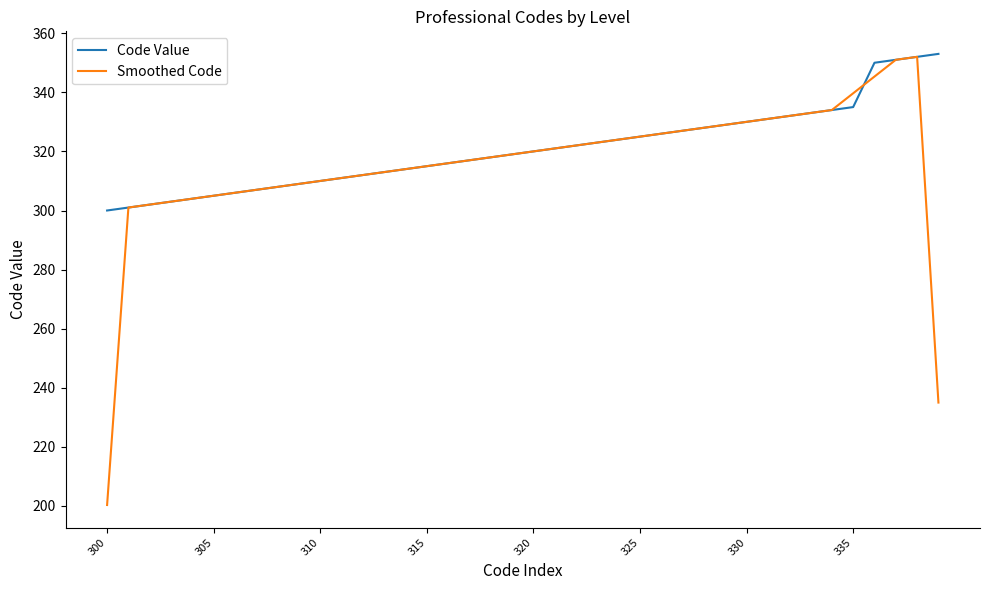

What is the lowest value of the Code Value series?

300.0